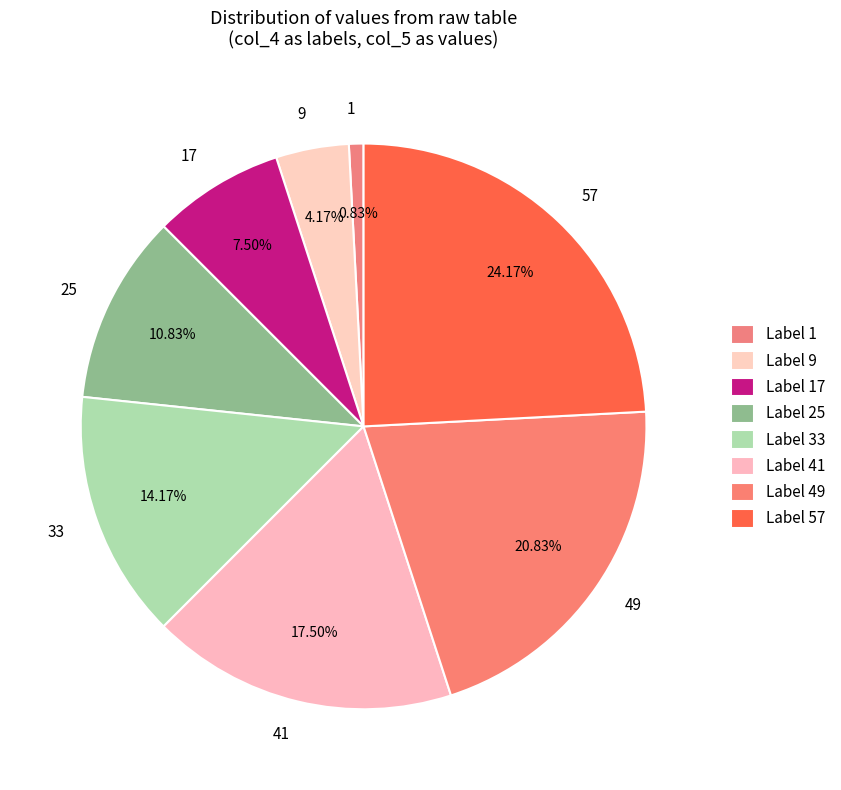

Is there any slice that represents more than half of the pie?

No